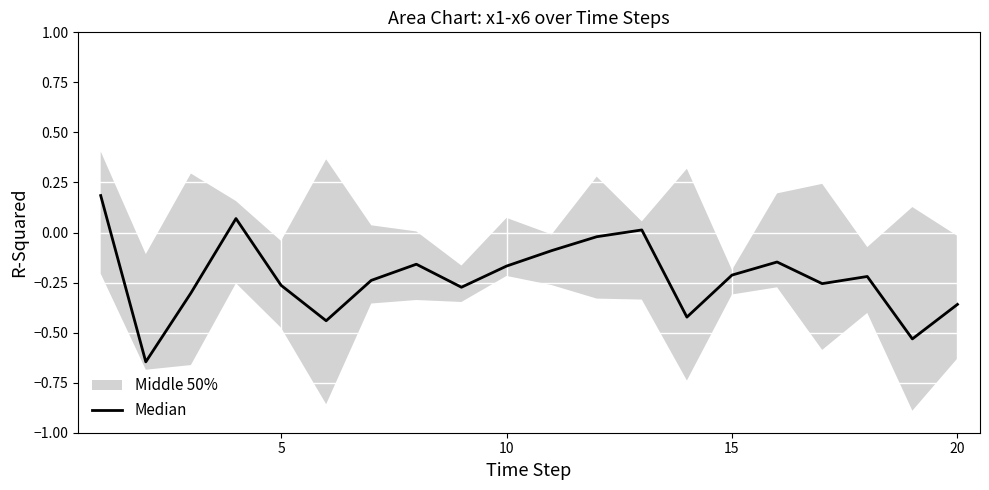

How many values are below zero?

17